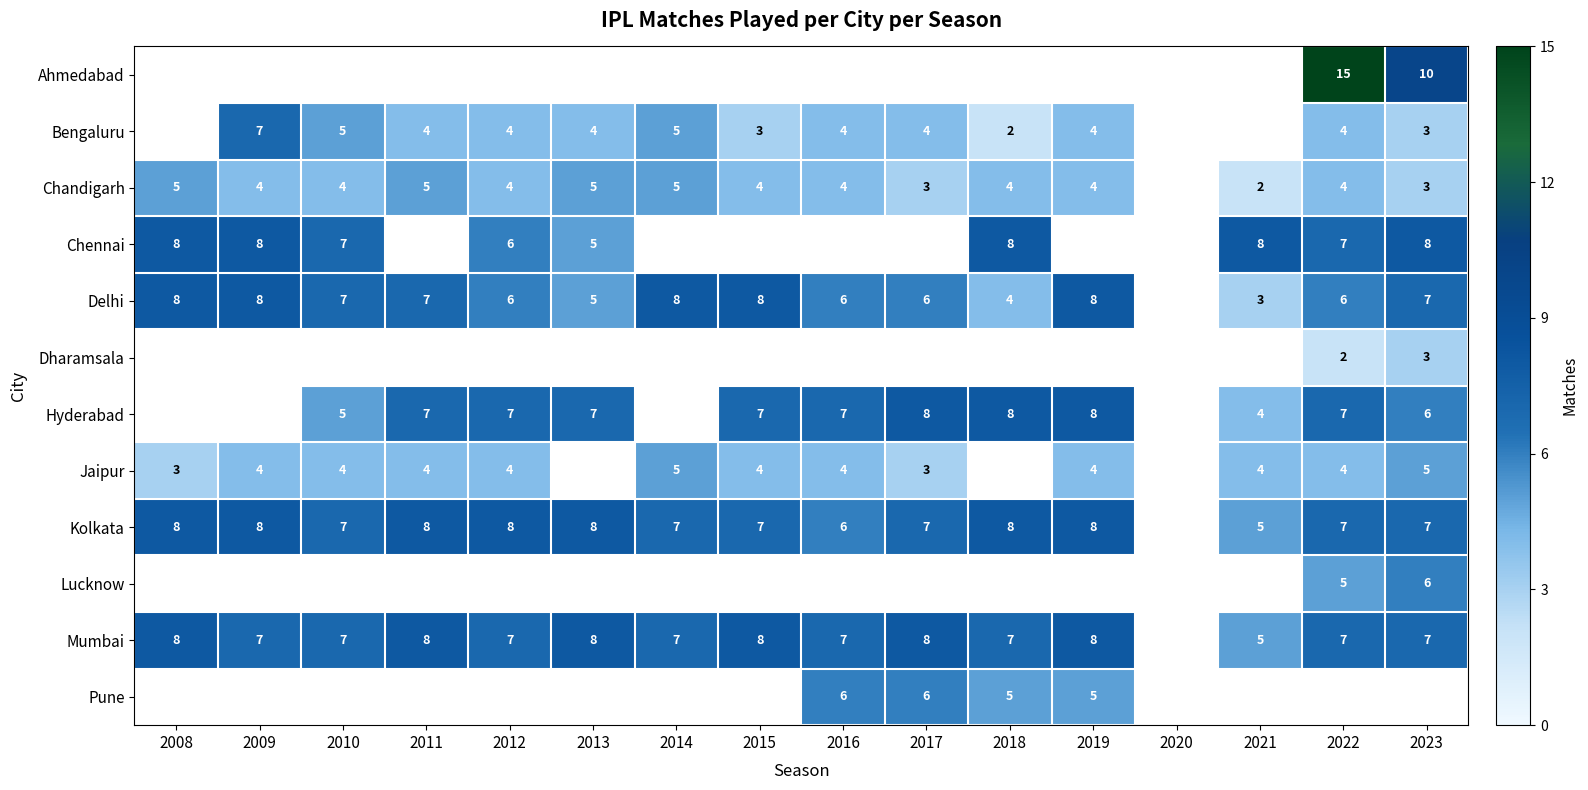

Is the value of Kolkata at 2021 greater than the value of Delhi at 2012?

No